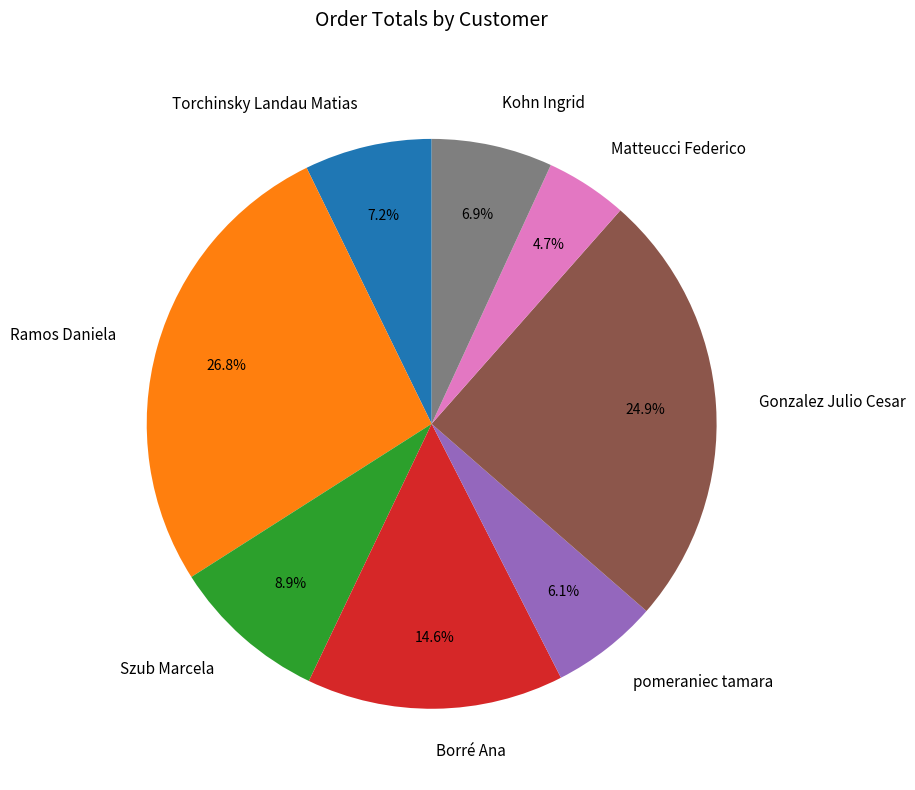

To the nearest percent, what percentage of the pie is Borré Ana?

15%